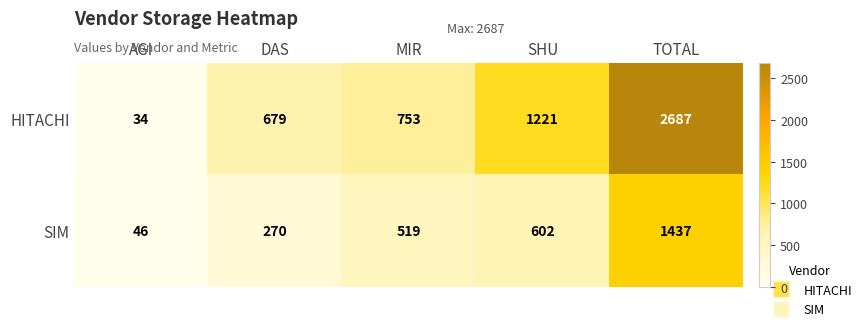

How many series are shown in this chart?

2